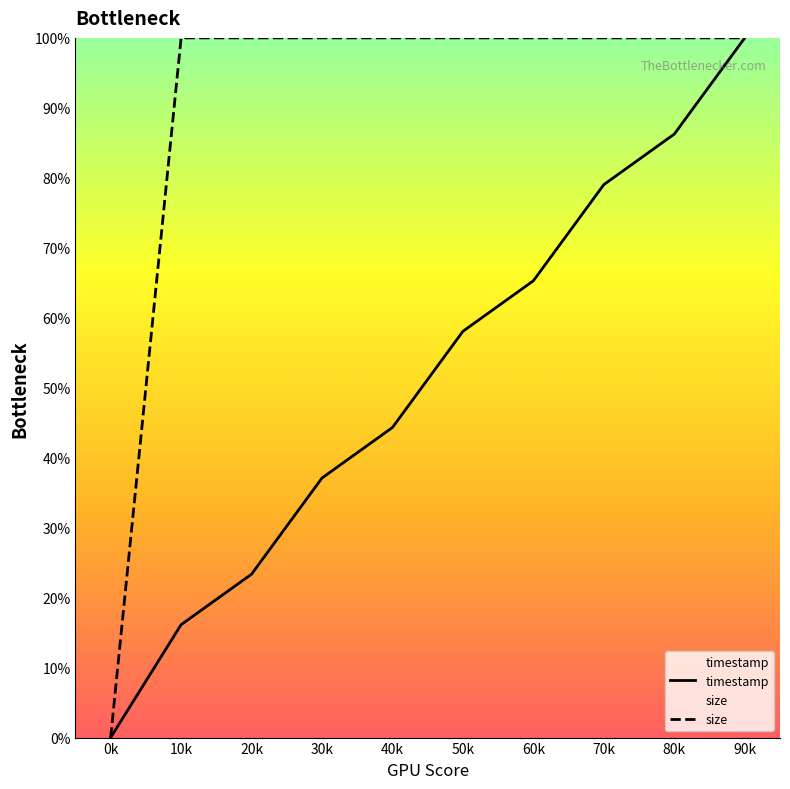

Reading left to right, transcribe all the data shown in this chart.

timestamp: 0.0	16.1	23.4	37.1	44.3	58.1	65.3	79.0	86.3	100.0
size: 0.0	100.0	100.0	100.0	100.0	100.0	100.0	100.0	100.0	100.0